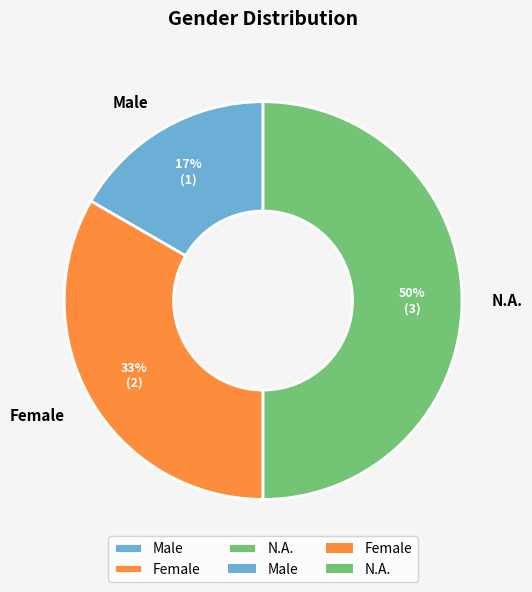

What is the smallest slice in the pie chart?

Male